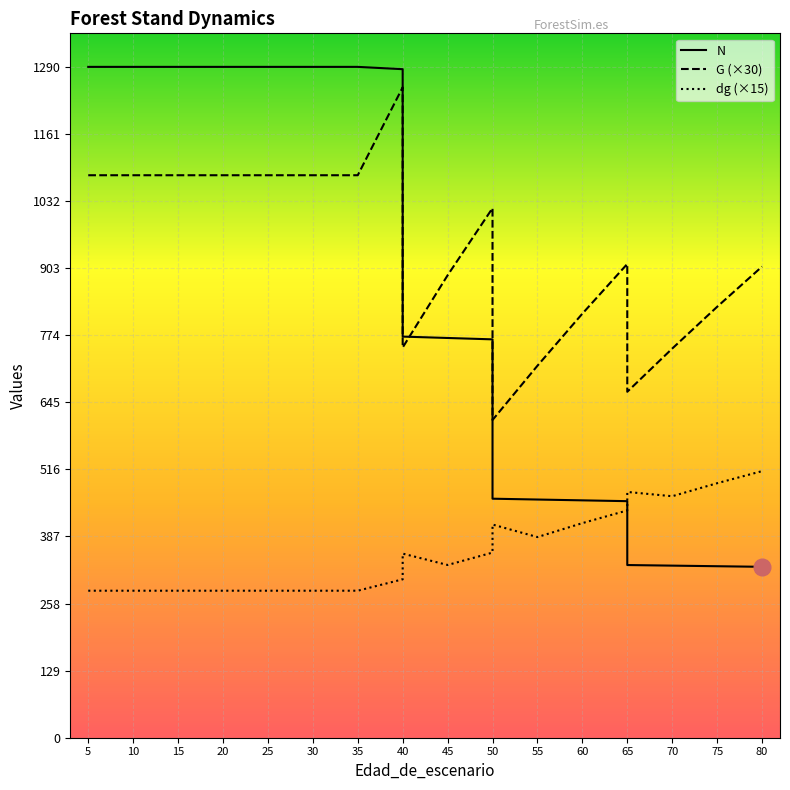

At how many categories does at least one series exceed 604?

20